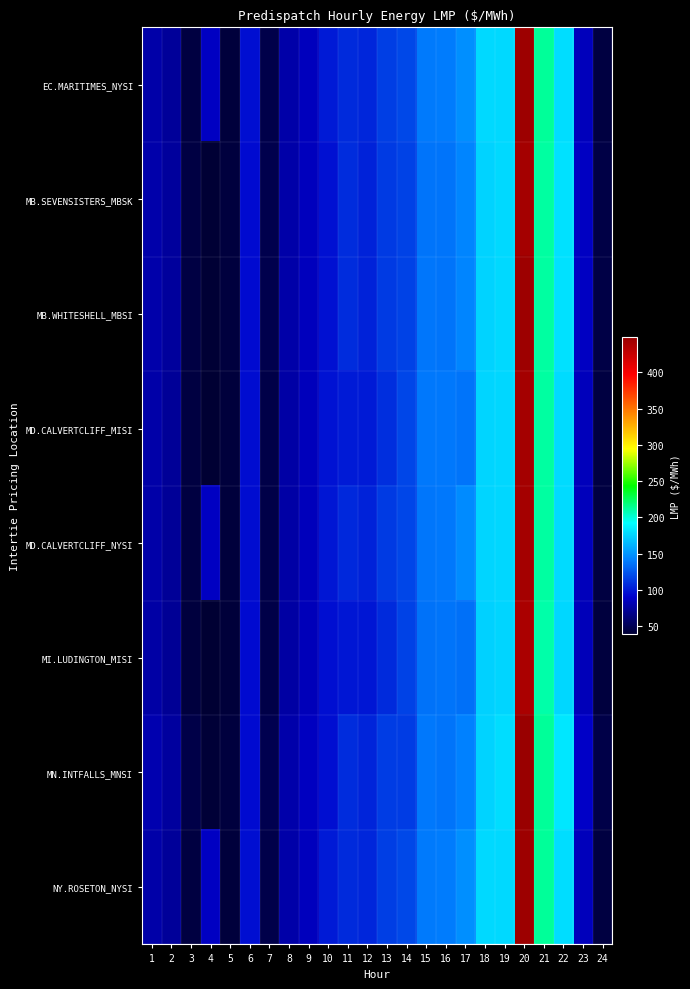

What is the spread (max minus min) of values at 1?

3.4